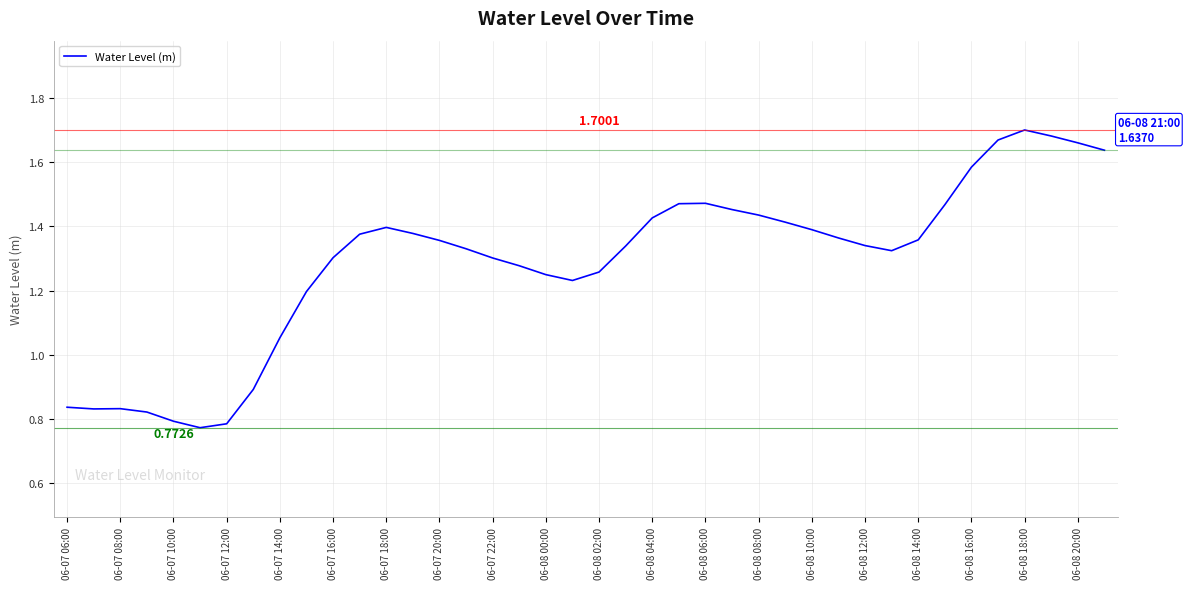

What is the change in value from 06-07 10:00 to 06-07 18:00?

+0.6